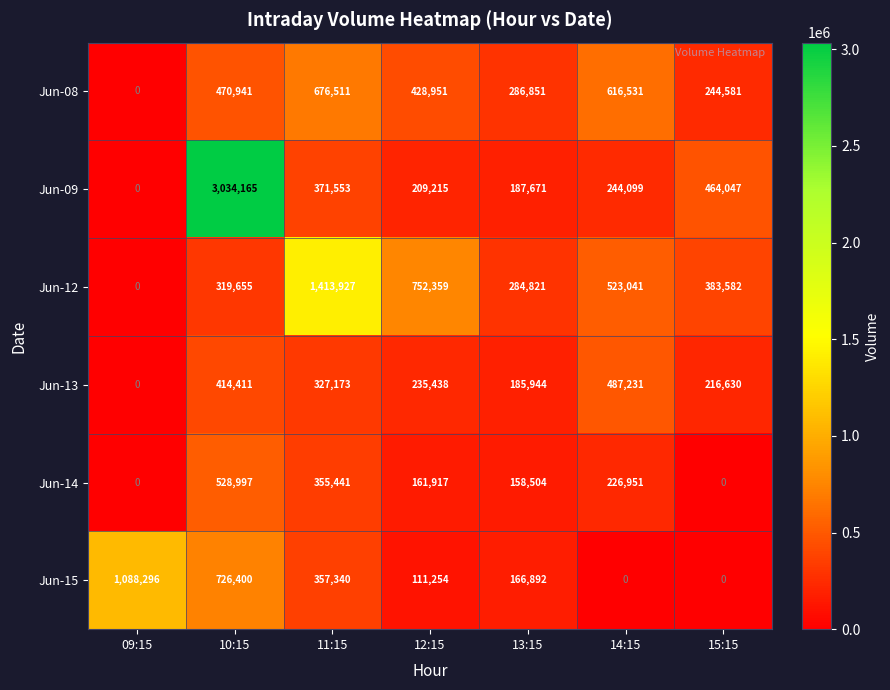

Rank the series at 12:15 from lowest to highest value.

Jun-15, Jun-14, Jun-09, Jun-13, Jun-08, Jun-12